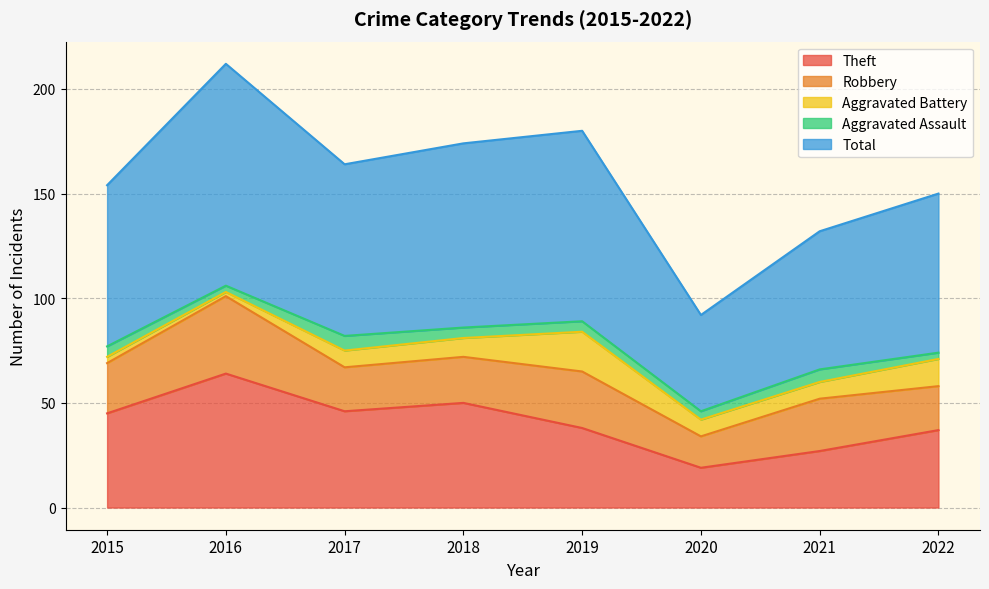

What is the greatest value displayed?

106